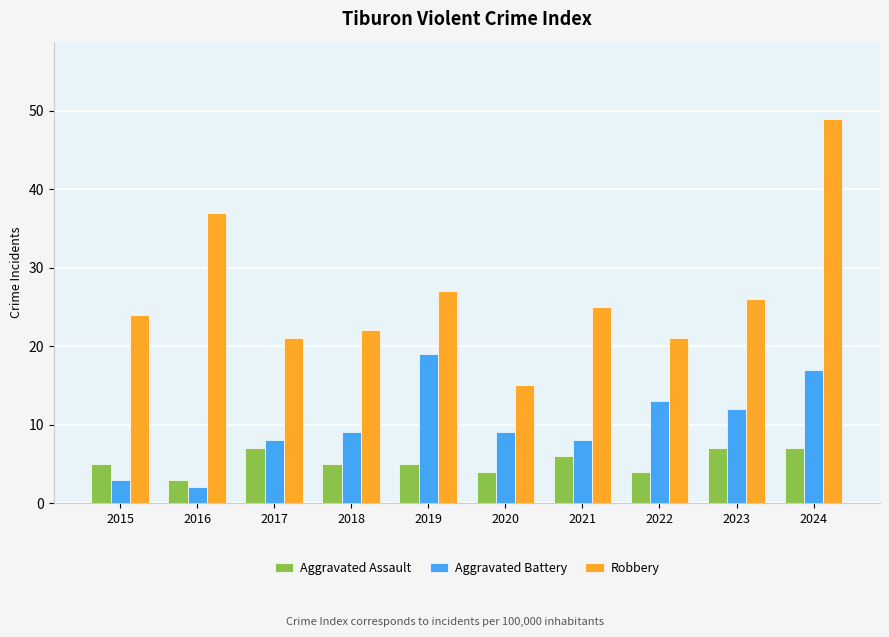

What is the difference between the Aggravated Battery values at 2024 and 2015?

14